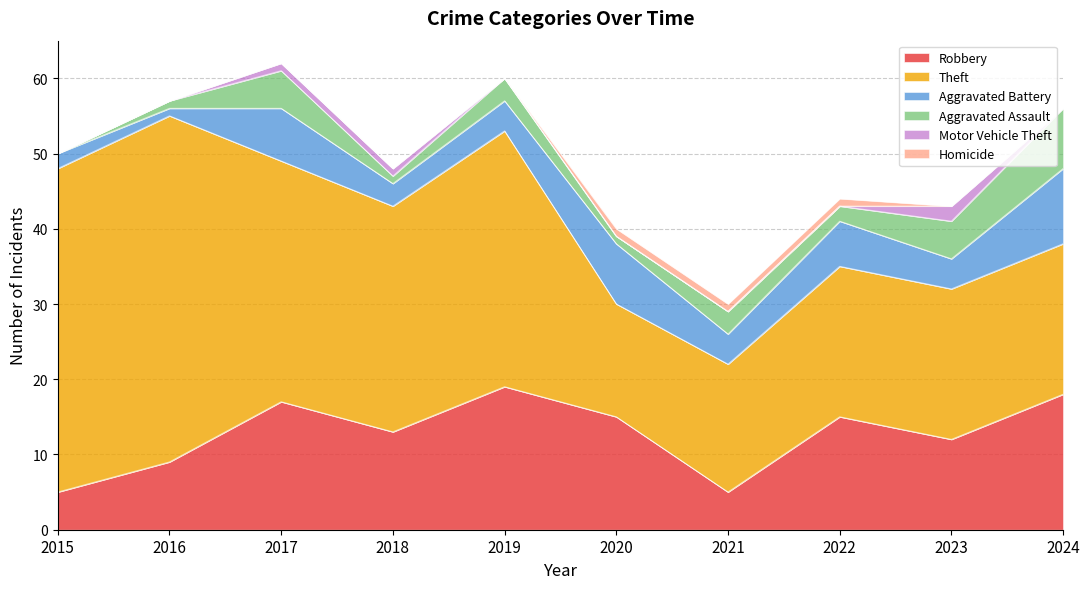

How many distinct data groups are displayed?

6